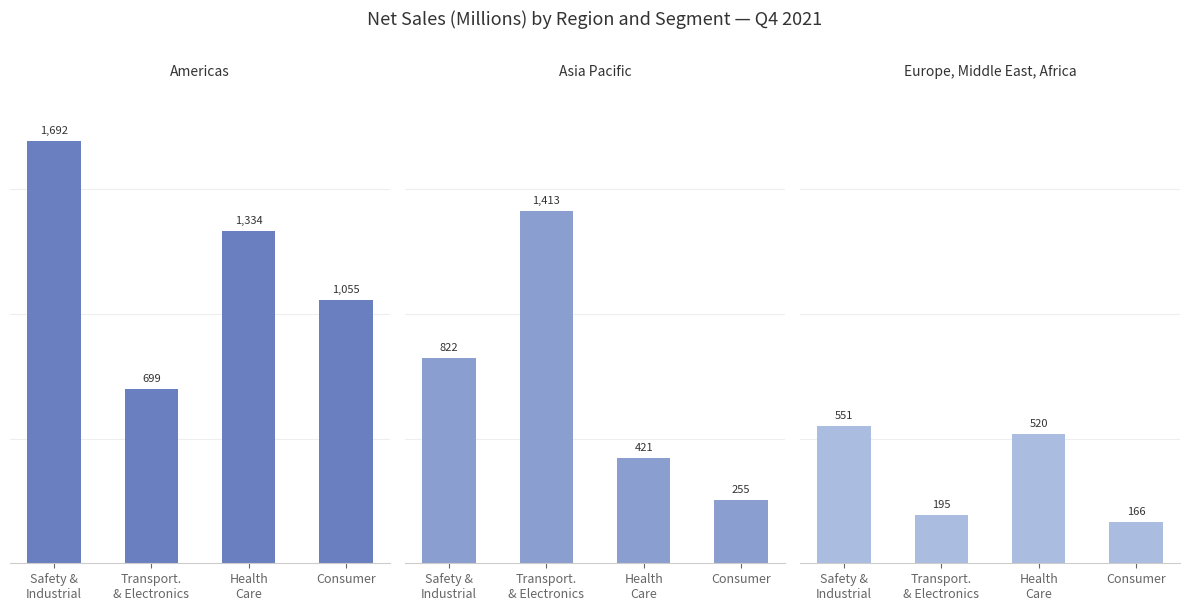

Between Transport.
& Electronics and Health
Care, which is larger?

Health
Care